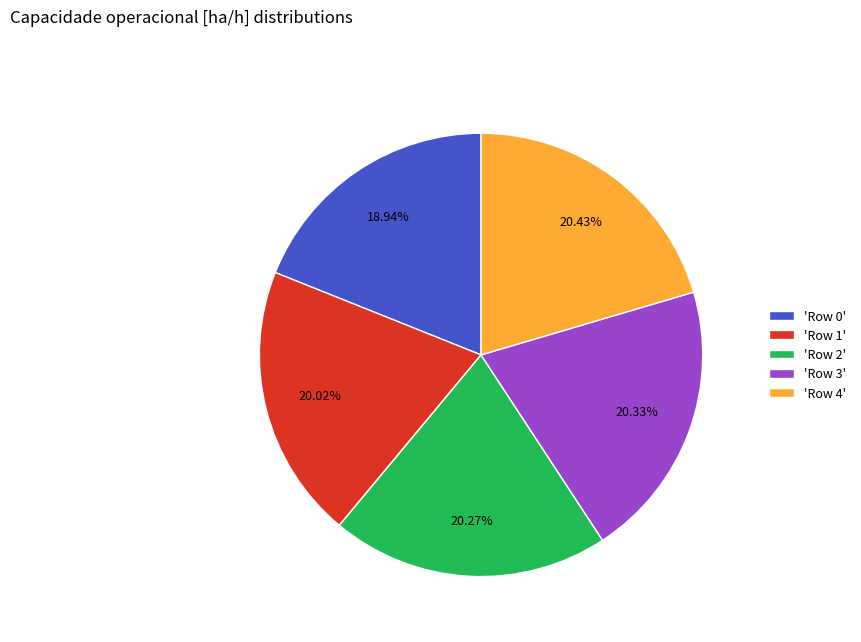

How many slices are in this pie chart?

5